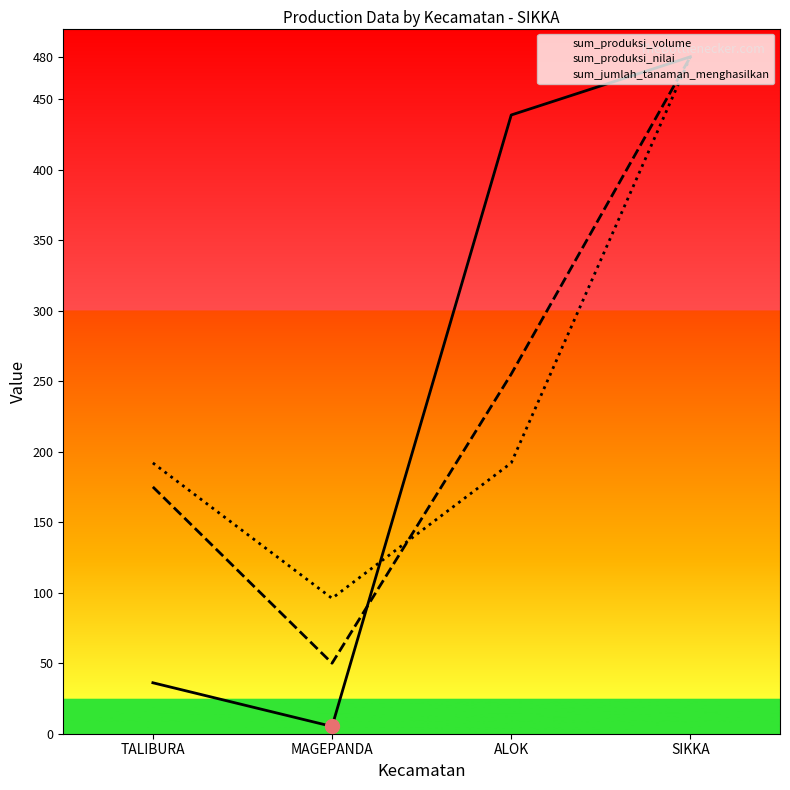

What is the minimum value for sum_jumlah_tanaman_menghasilkan?

96.0